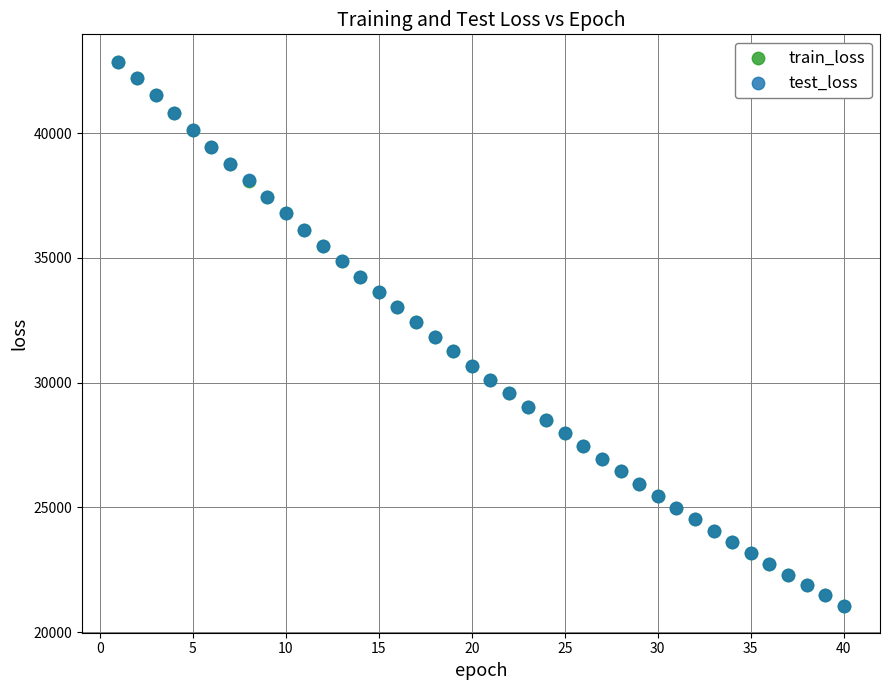

Which series has the widest spread of Y values?

test_loss